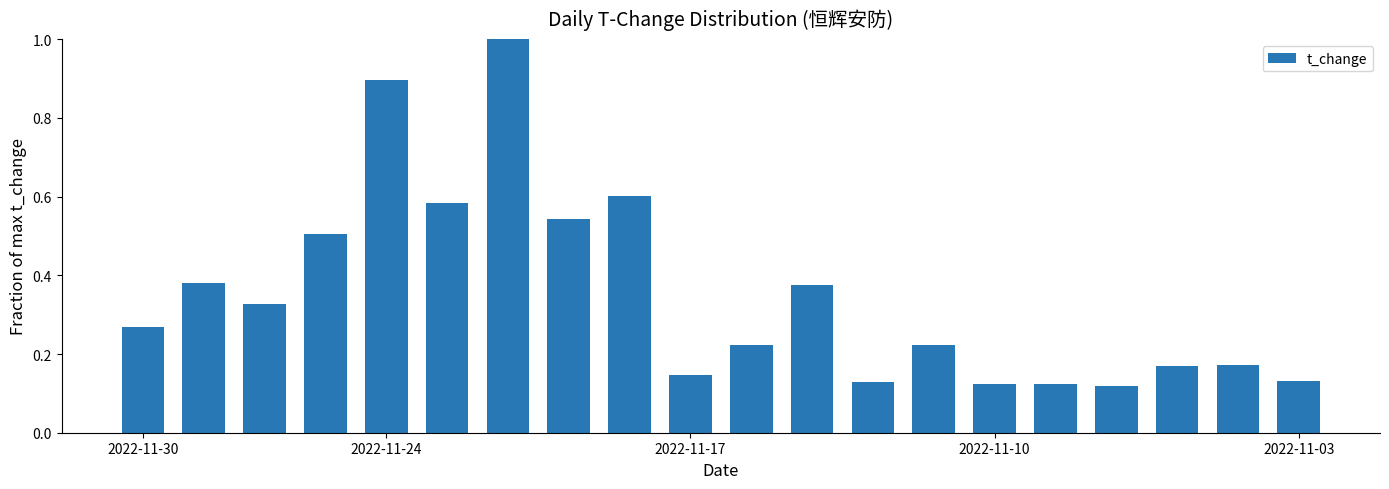

What is the sum of all values?

7.0